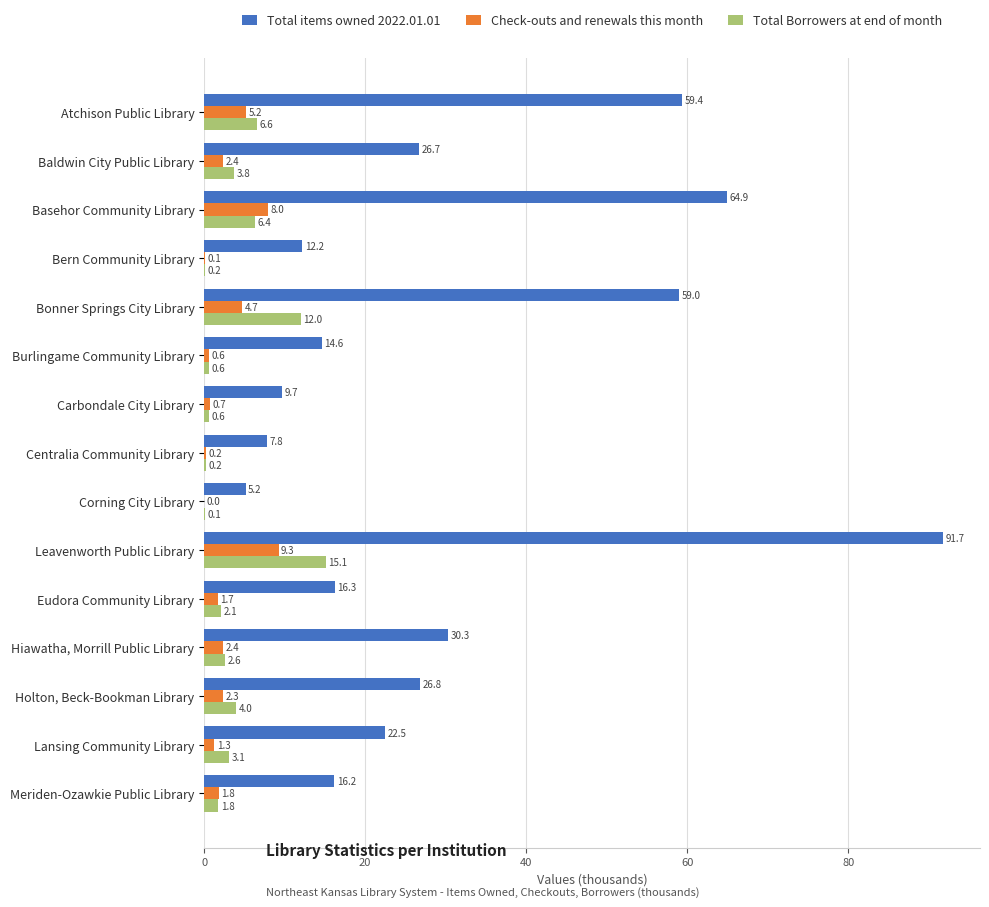

Which series has the largest total across all categories?

Total items owned 2022.01.01